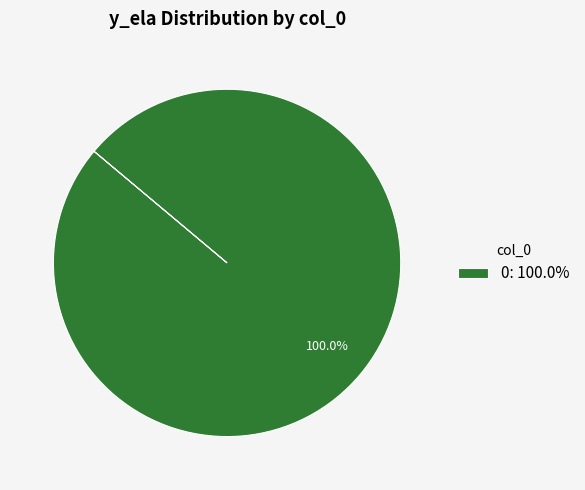

Rank the categories by value from highest to lowest.

0: 100.0%